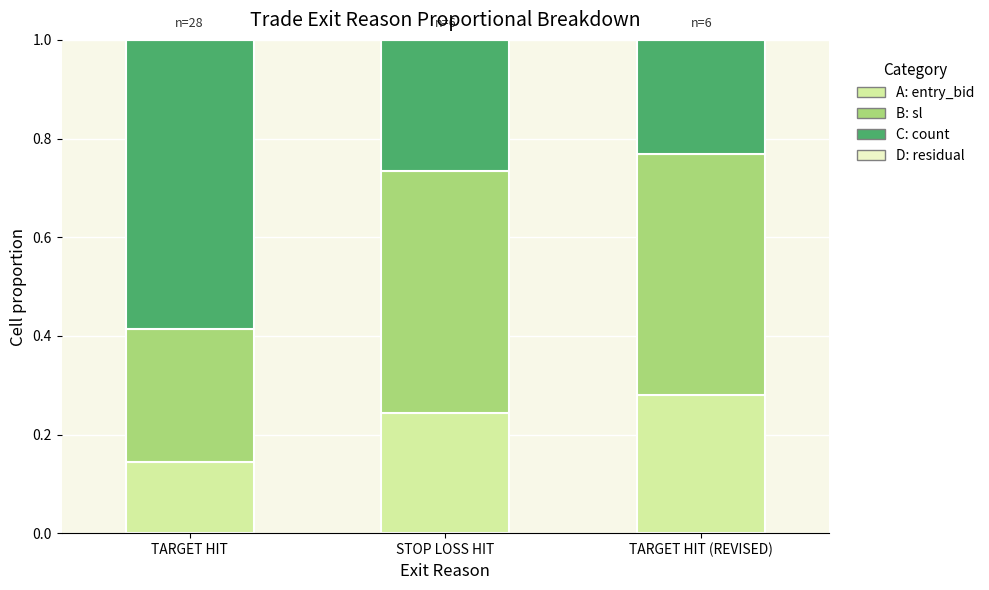

Does the chart contain stacked bars?

Yes